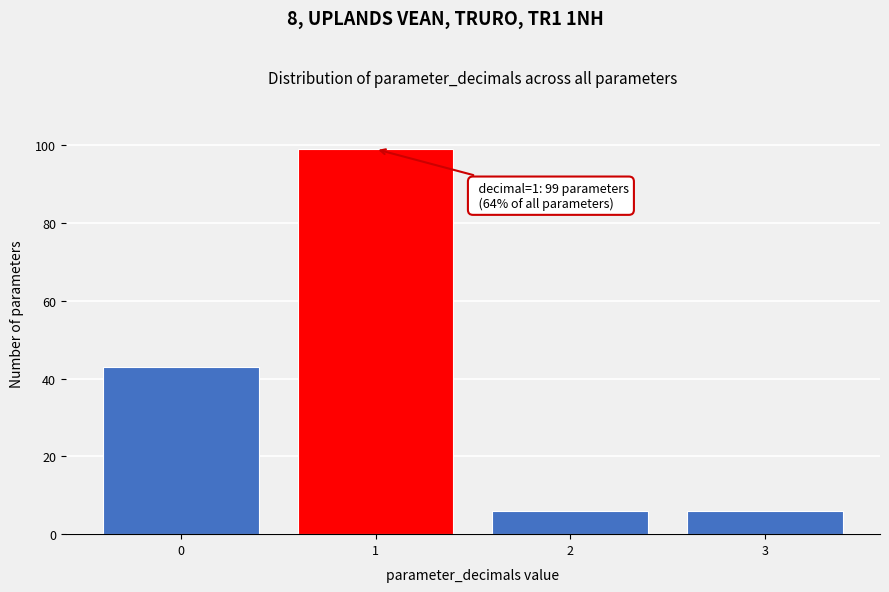

Reading left to right, list all the values displayed in this chart.

0=43	1=99	2=6	3=6